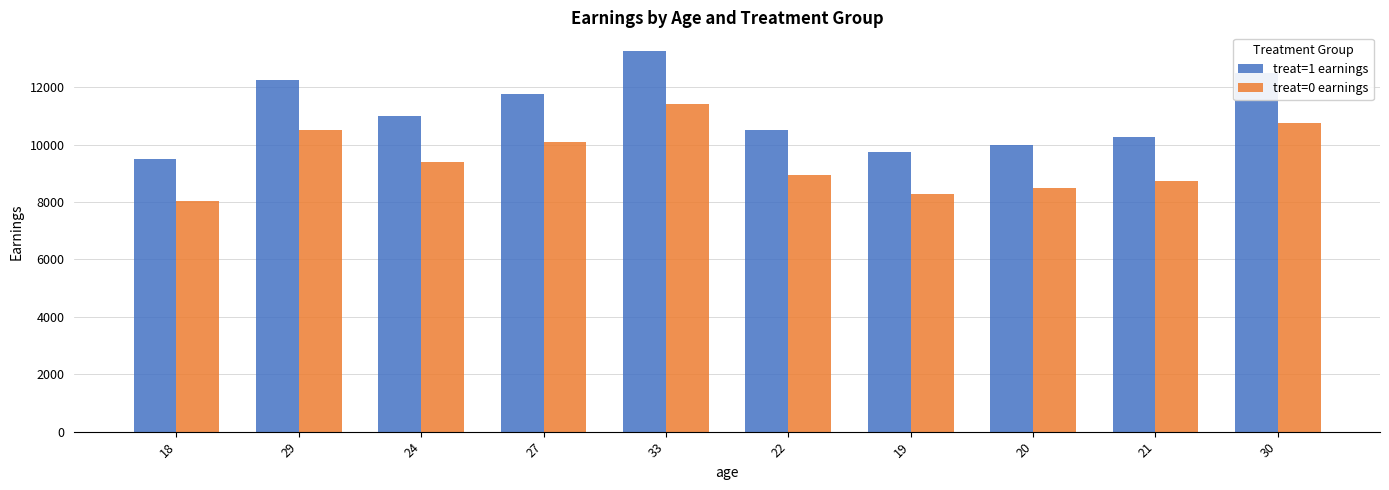

Count the number of categories in the chart.

10